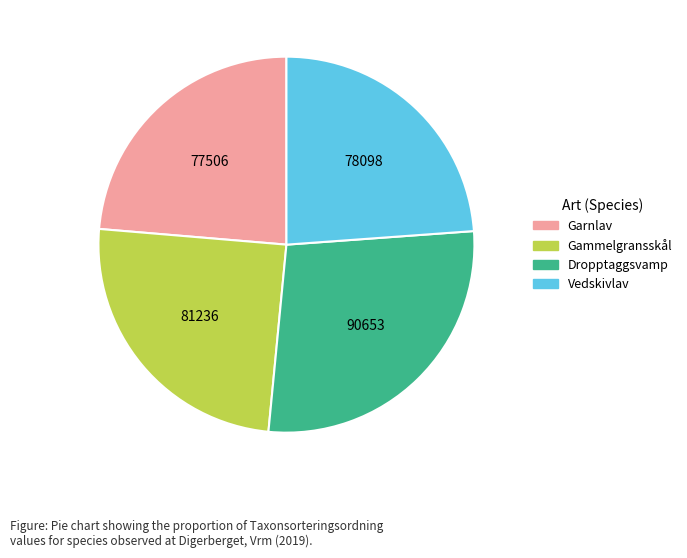

Approximately how many times larger is the value at Garnlav compared to Gammelgransskål?

1.0